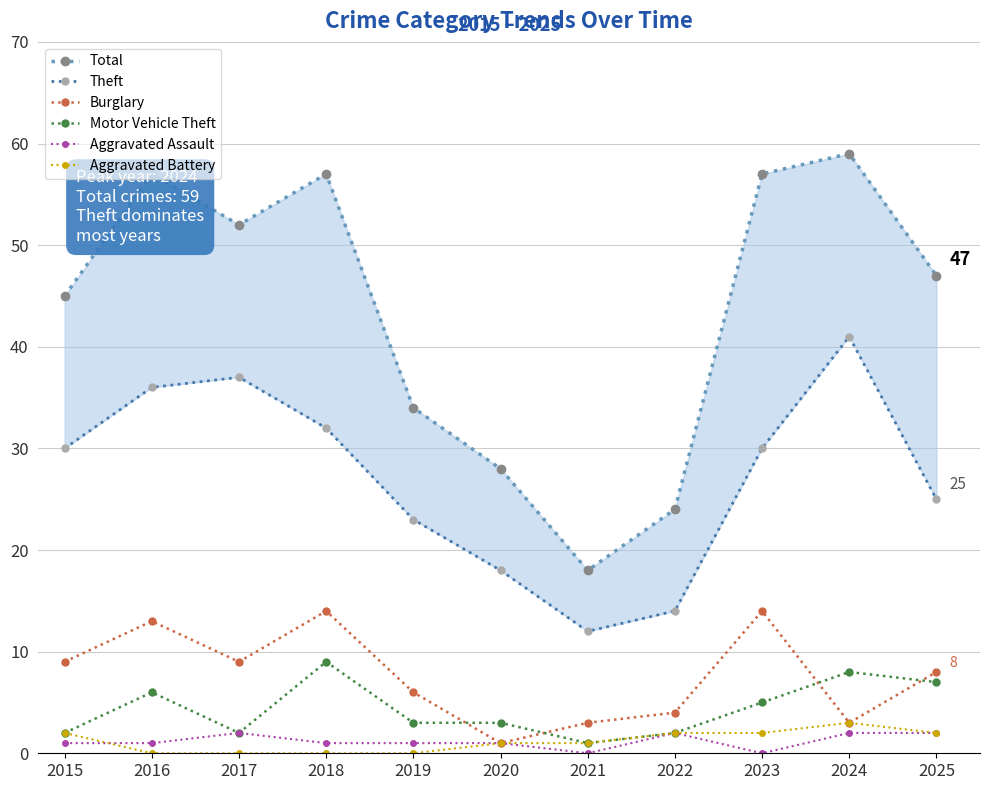

What is the value of the Aggravated Battery point at the 1st from the left?

2